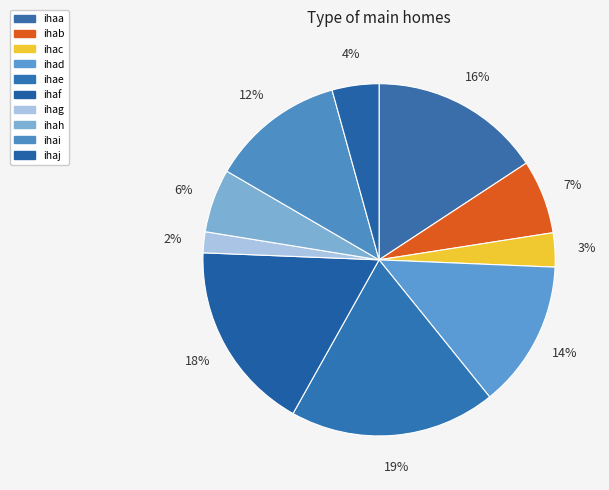

Which has a higher value, ihaj or ihac?

ihaj